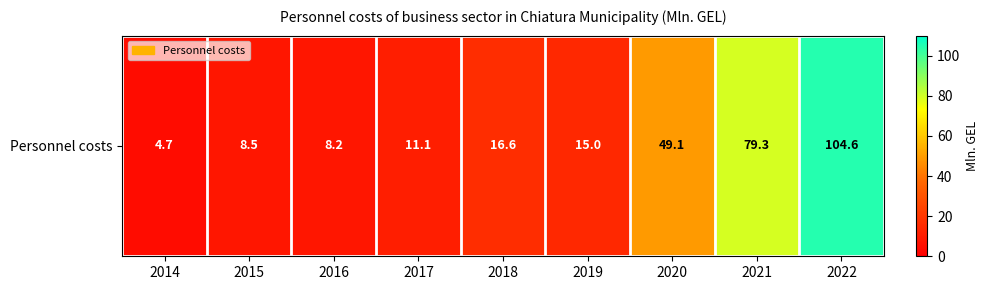

What is the change in value from 2015 to 2020?

+40.6